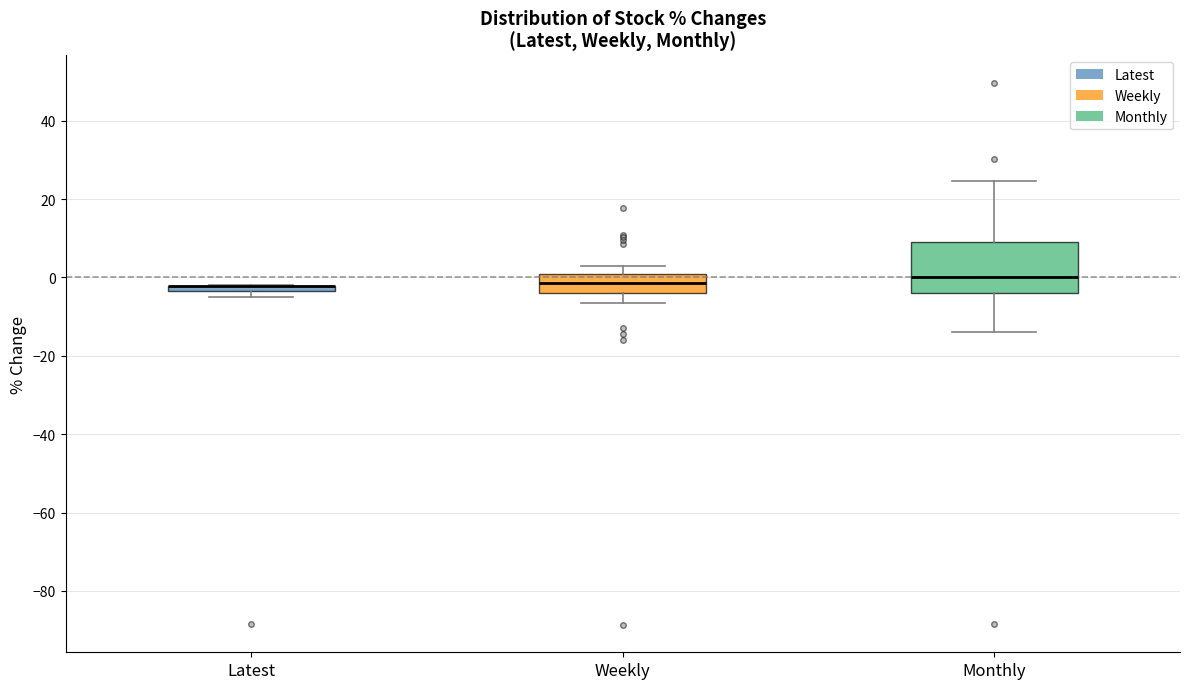

Where is the upper edge of the box for Weekly on the y-axis? The values are not printed on the chart, so give them approximately, as read against the axis.

0